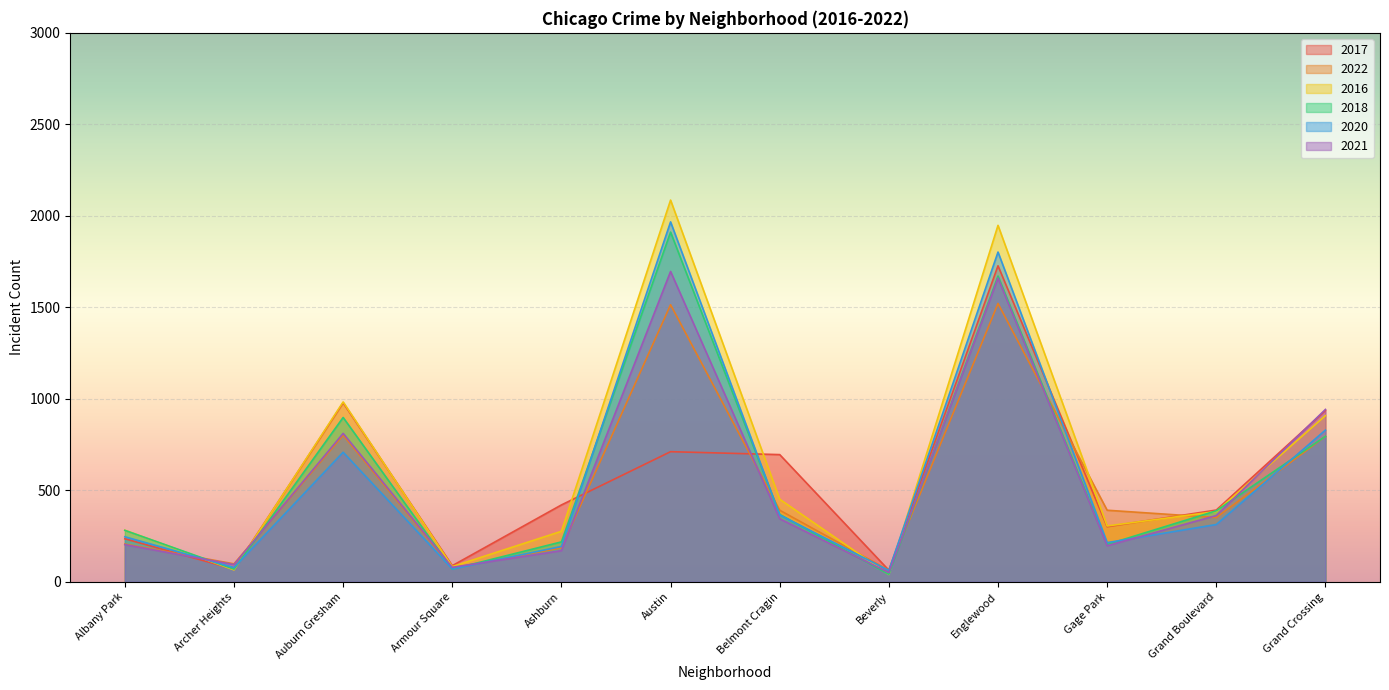

Is the value of 2018 at Beverly greater than the value of 2021 at Grand Boulevard?

No